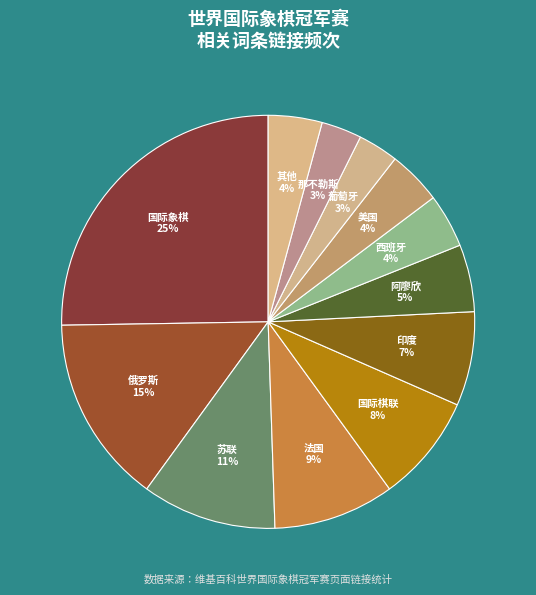

Count the number of slices in the pie.

12